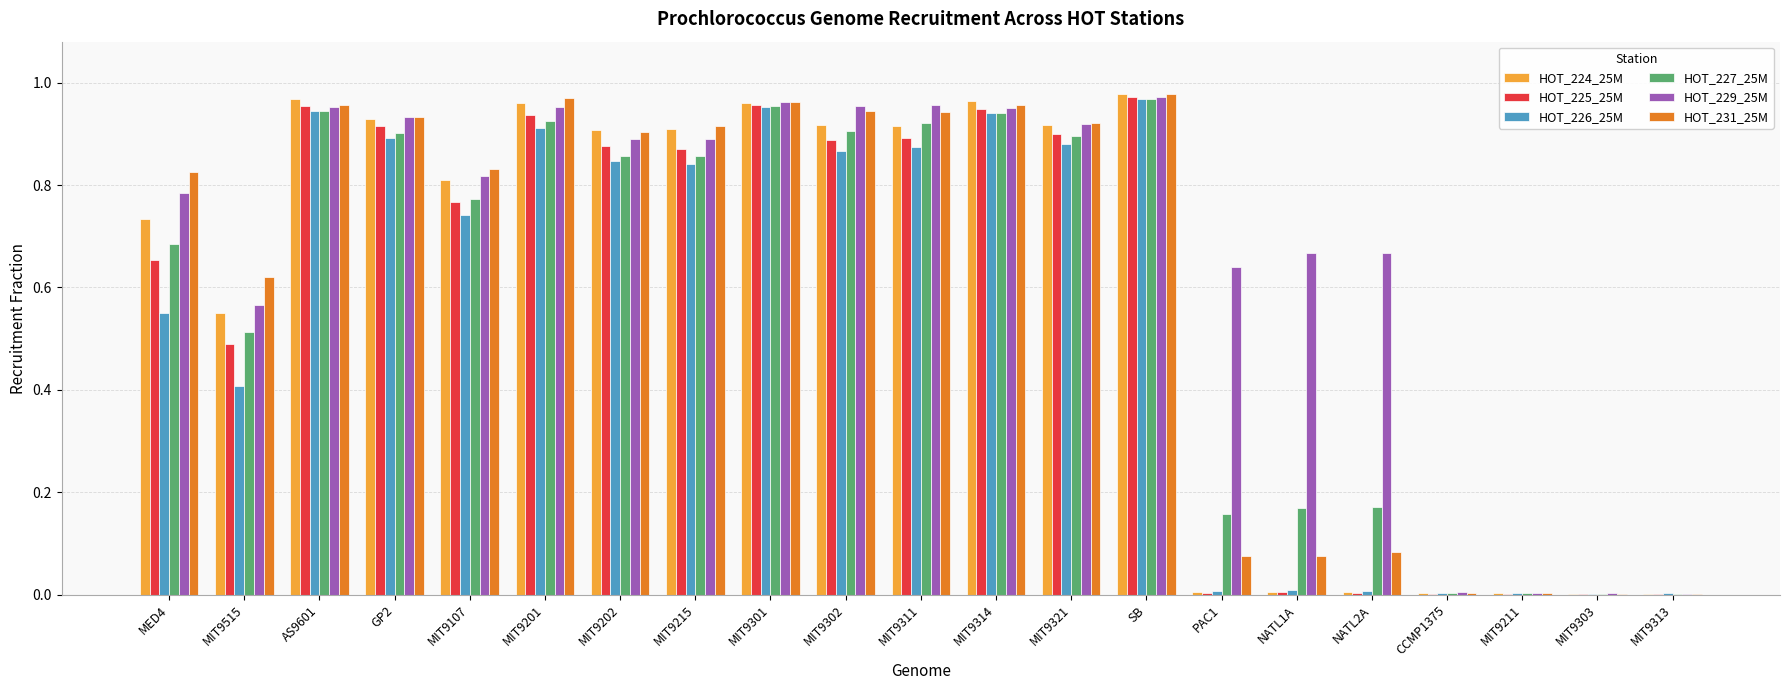

True or false: HOT_225_25M has a value of 0.0 at MIT9303.

True